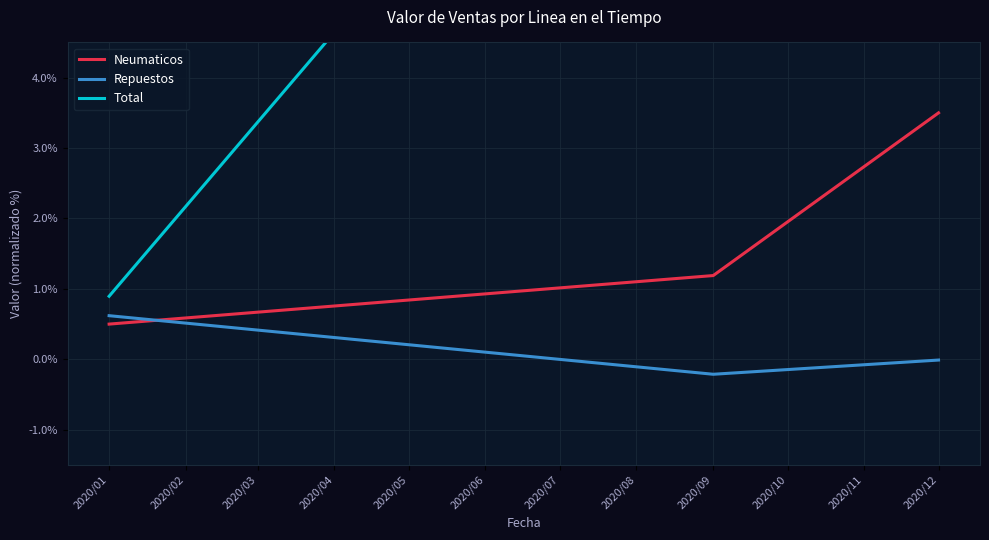

Rank the categories by Neumaticos value from highest to lowest.

2020/12, 2020/09, 2020/01